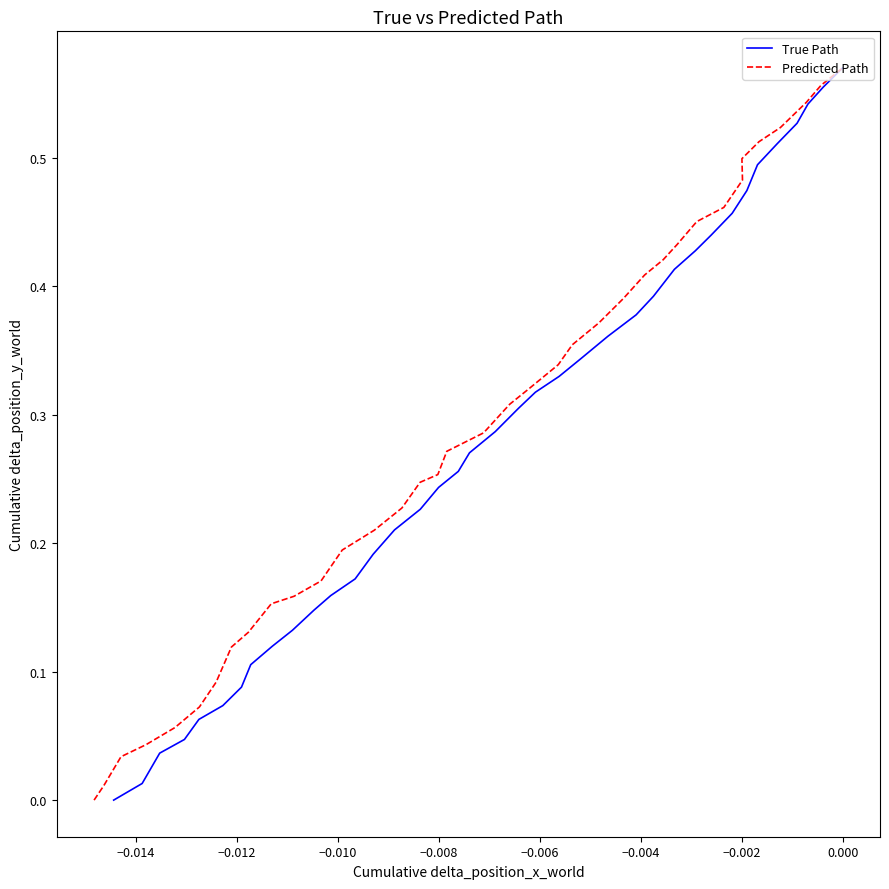

Reading left to right, what are all the values shown in this chart?

True Path: 0.0	0.0	0.0	0.0	0.1	0.1	0.1	0.1	0.1	0.1	0.1	0.2	0.2	0.2	0.2	0.2	0.2	0.3	0.3	0.3	0.3	0.3	0.3	0.3	0.4	0.4	0.4	0.4	0.4	0.4	0.5	0.5	0.5	0.5	0.5	0.5	0.6	0.6
Predicted Path: 0.0	0.0	0.0	0.0	0.1	0.1	0.1	0.1	0.1	0.1	0.2	0.2	0.2	0.2	0.2	0.2	0.2	0.3	0.3	0.3	0.3	0.3	0.3	0.4	0.4	0.4	0.4	0.4	0.4	0.5	0.5	0.5	0.5	0.5	0.5	0.5	0.6	0.6